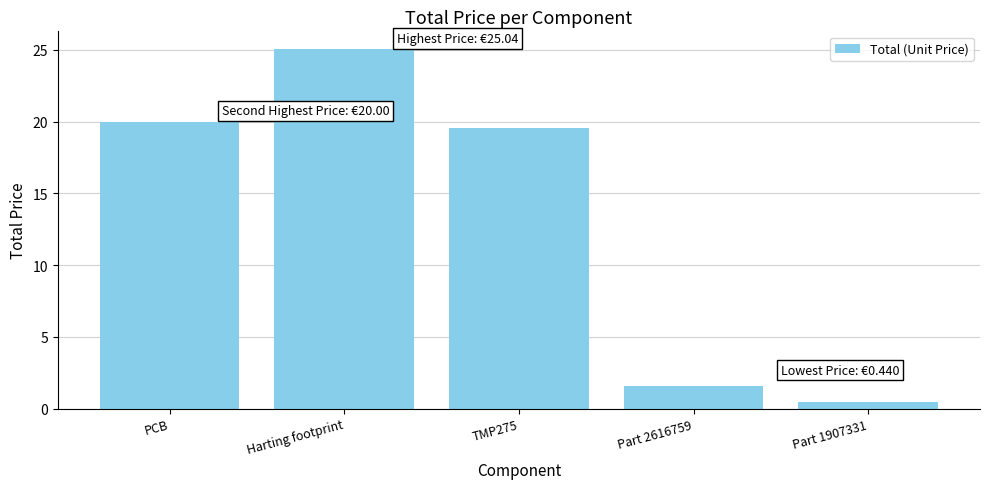

What position from the right is Harting footprint?

4